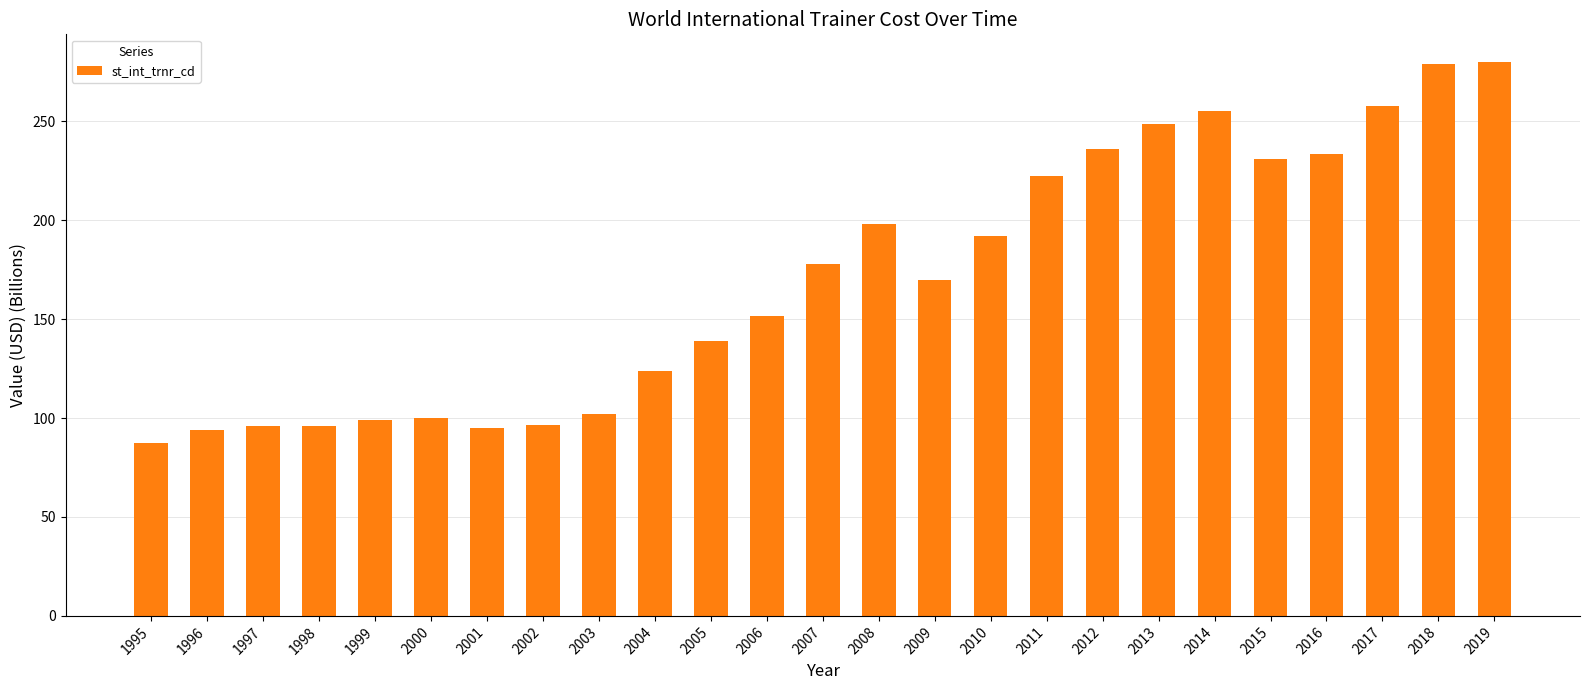

Where is the data nearest to the value 183?

2007